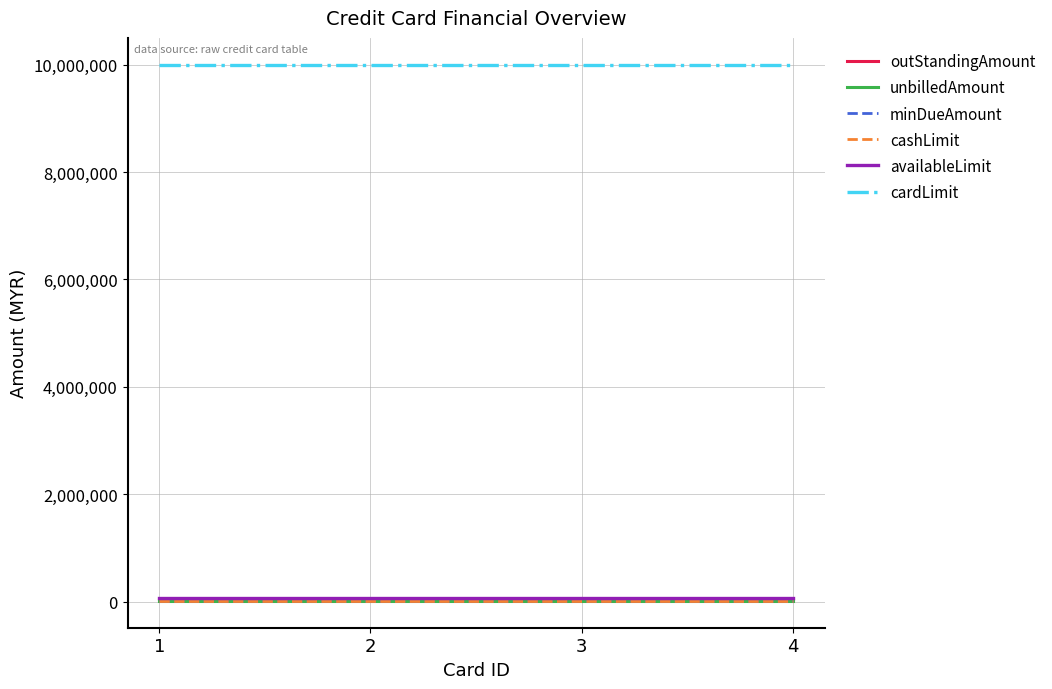

Reading left to right, transcribe all the data shown in this chart.

outStandingAmount: 47000	47000	47000	47000
unbilledAmount: 13000	13000	13000	13000
minDueAmount: 15000	15000	15000	15000
cashLimit: 20000	20000	20000	20000
availableLimit: 70000	70000	70000	70000
cardLimit: 10000000	10000000	10000000	10000000